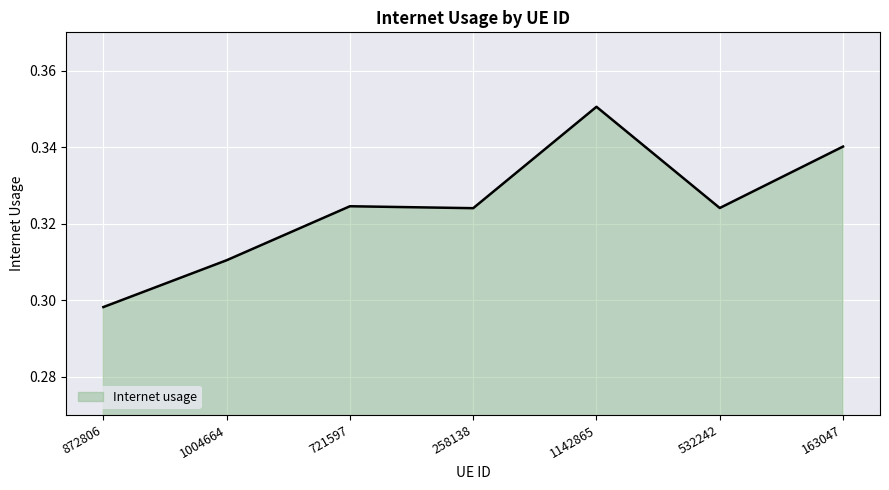

How many lines are shown in the chart?

1